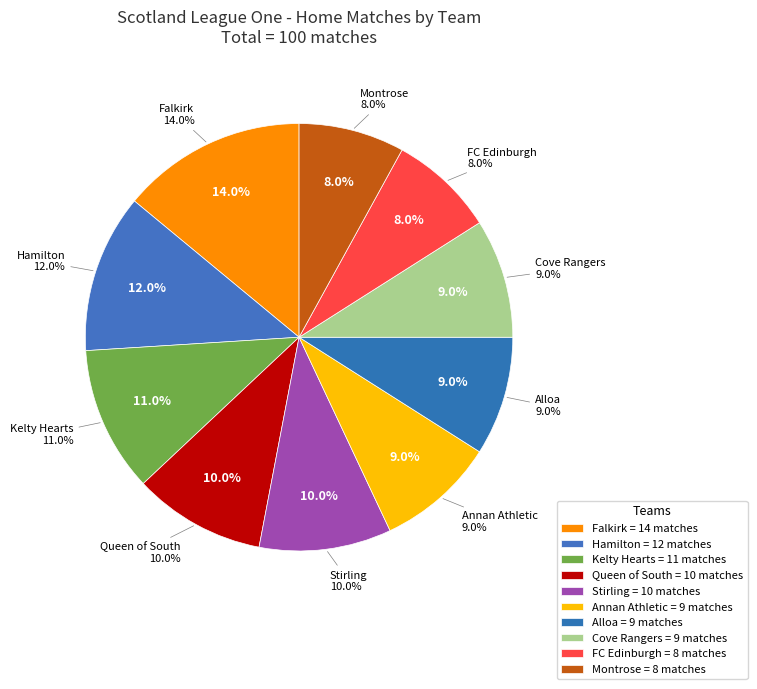

Is there any slice that represents more than half of the pie?

No